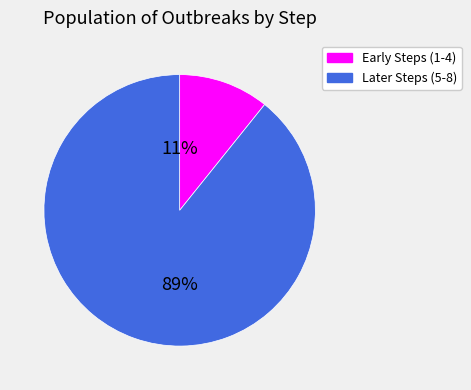

How many slices are in this pie chart?

2